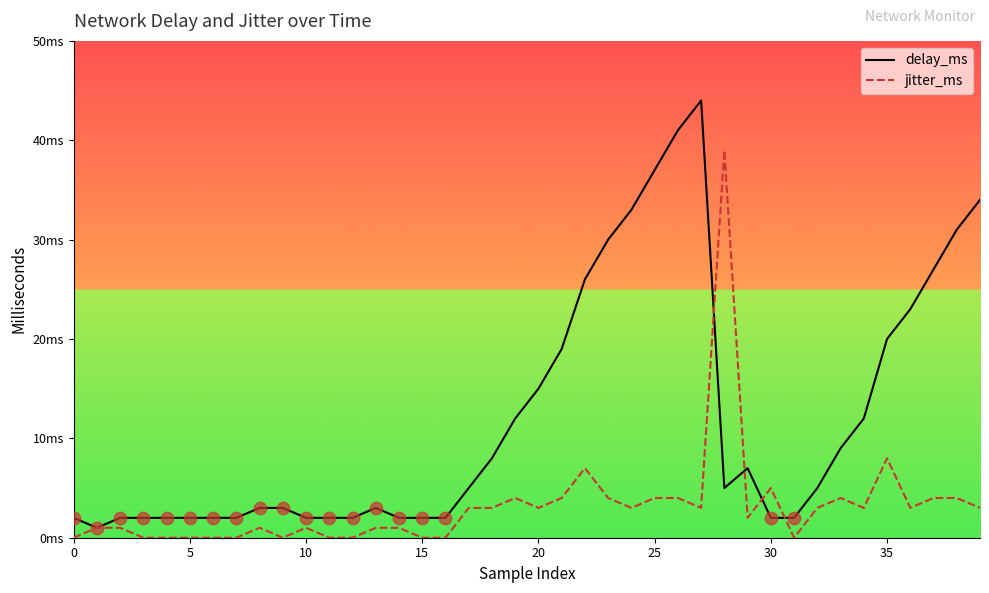

What are all the series names shown in the legend?

delay_ms, jitter_ms